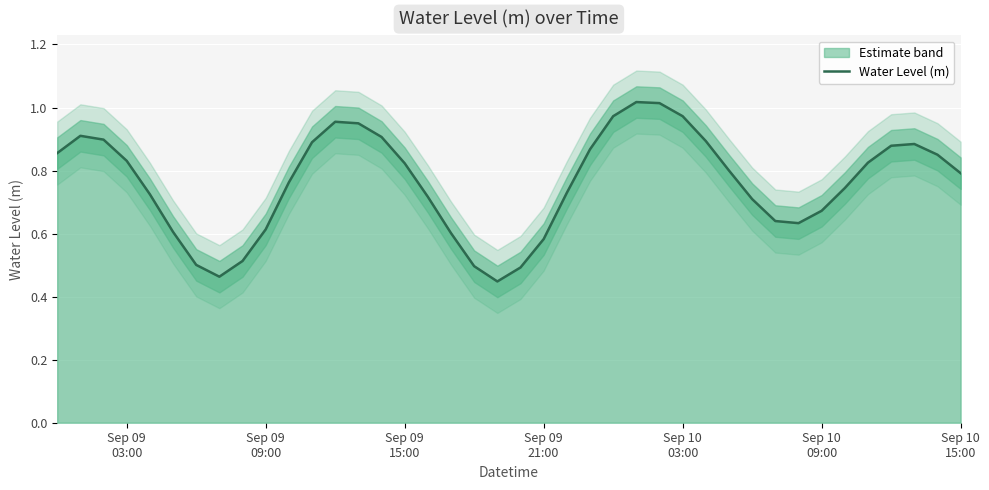

What is the greatest value displayed?

1.0